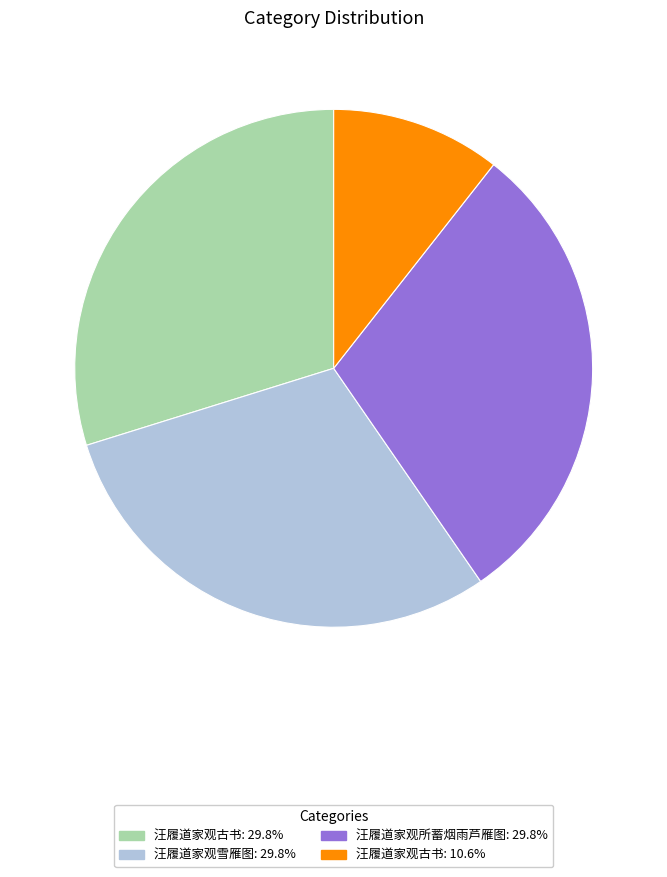

Is there a majority slice in this chart?

No